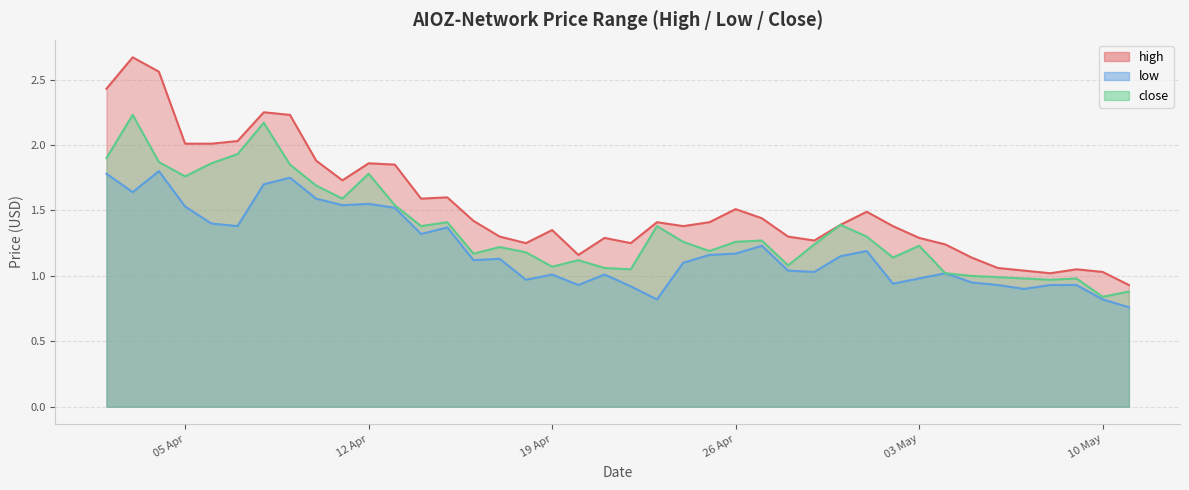

Where is close nearest to the value 1?

05/05/2021